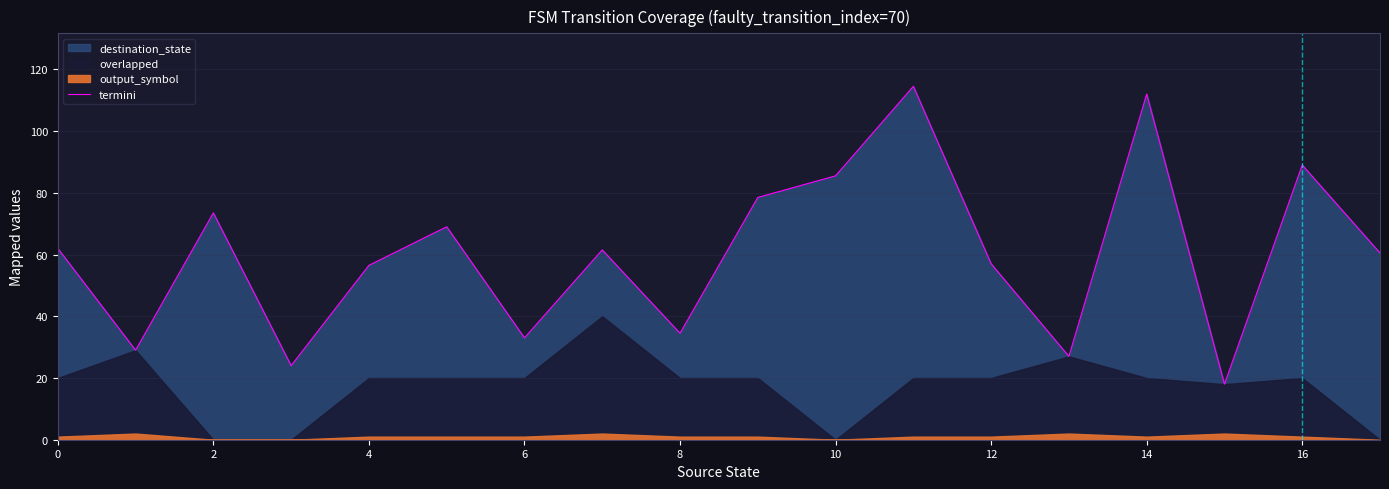

True or false: termini has a value of 16.6 at 8.

False